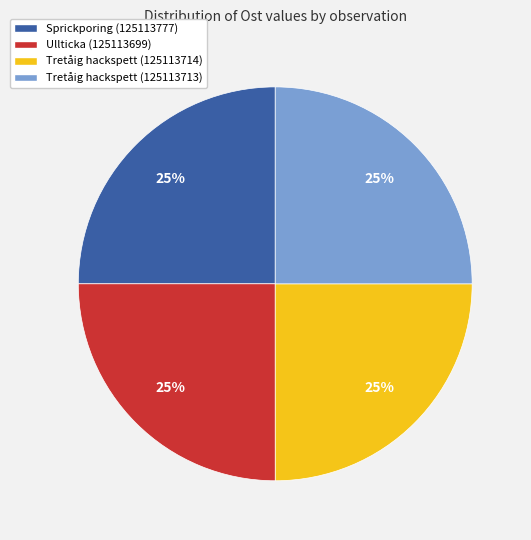

The Ullticka (125113699) slice represents 25% of the pie. True or false?

True